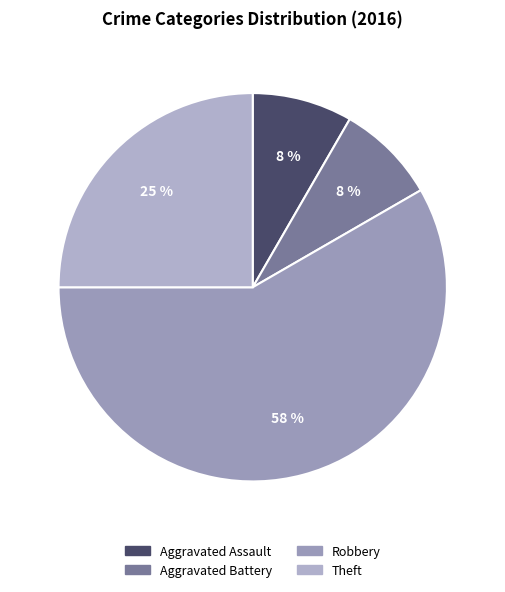

How many segments does this pie chart have?

4